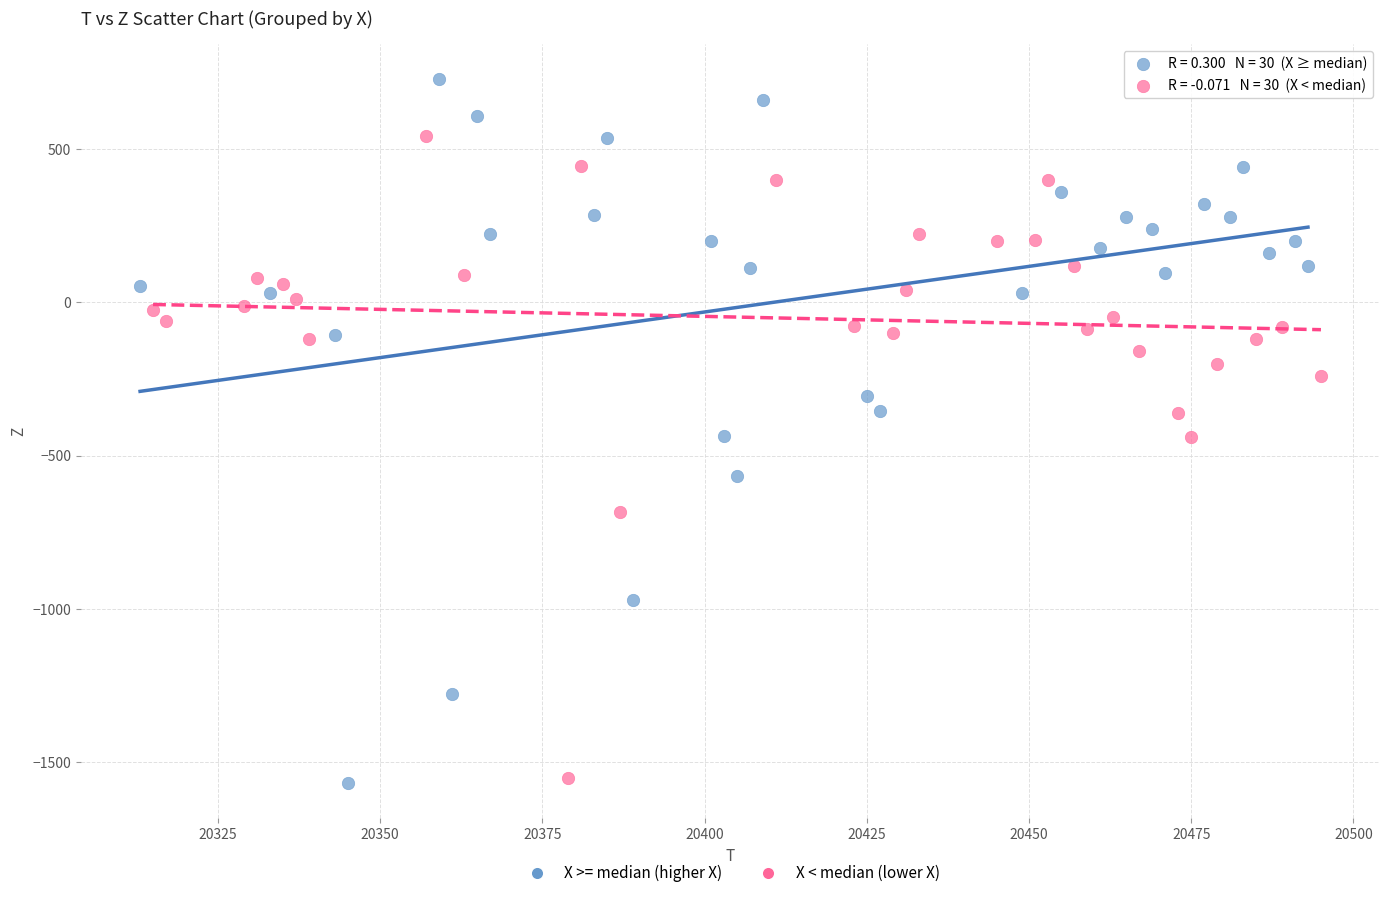

Which series has the widest spread of Y values?

X >= median (higher X)